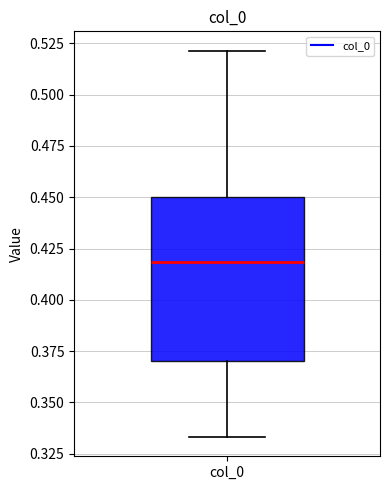

Where does the median line of the box for col_0 sit on the y-axis? The values are not printed on the chart, so give them approximately, as read against the axis.

0.420